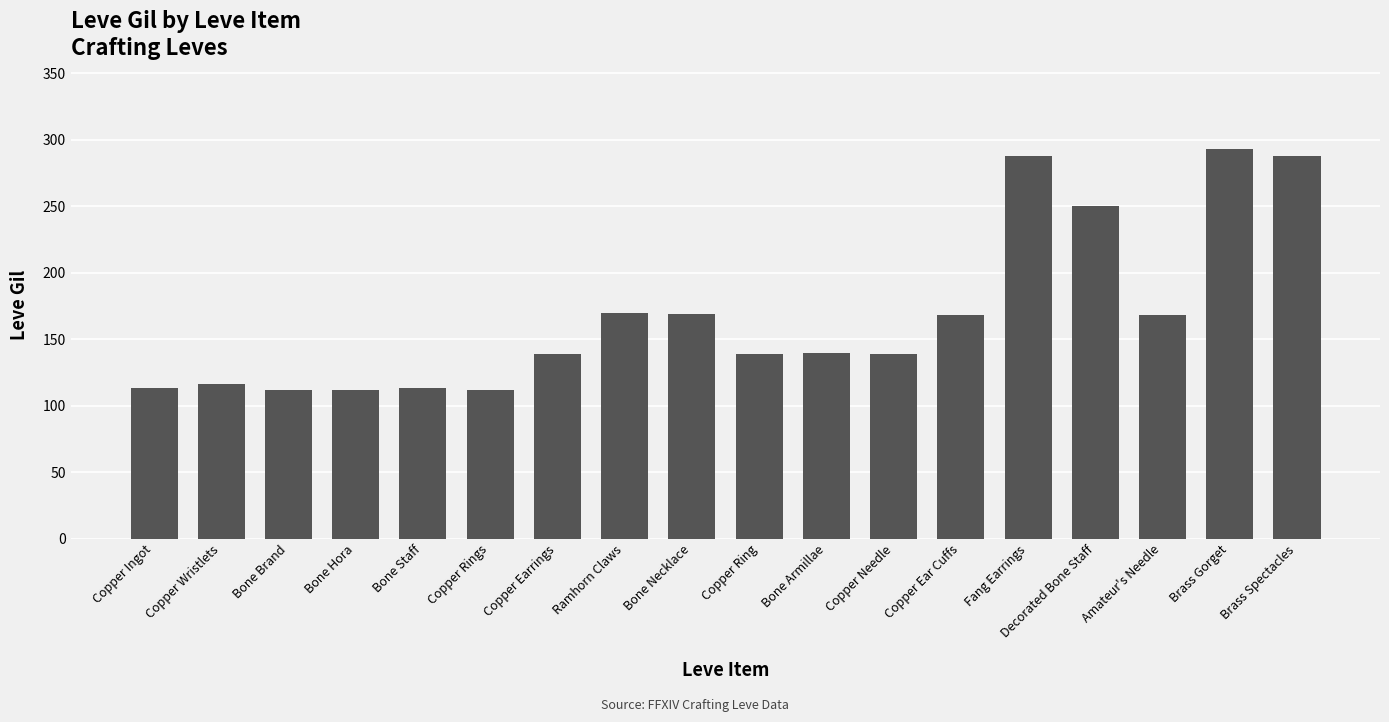

What is the ratio of the value at Copper Wristlets to the value at Bone Armillae?

0.8